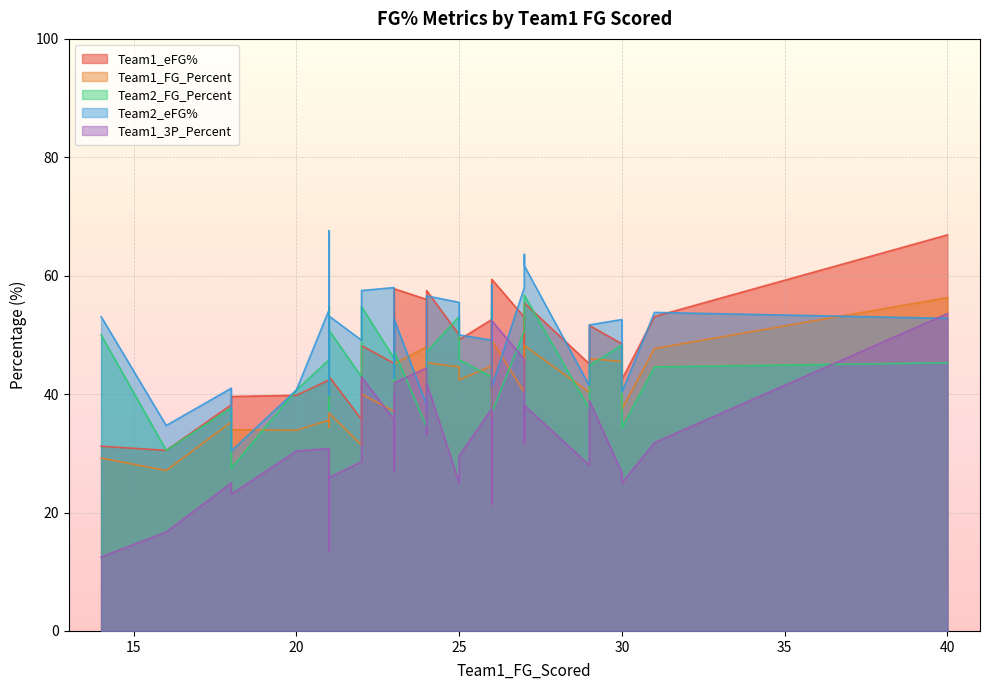

Which category has the lowest value across all series?

14